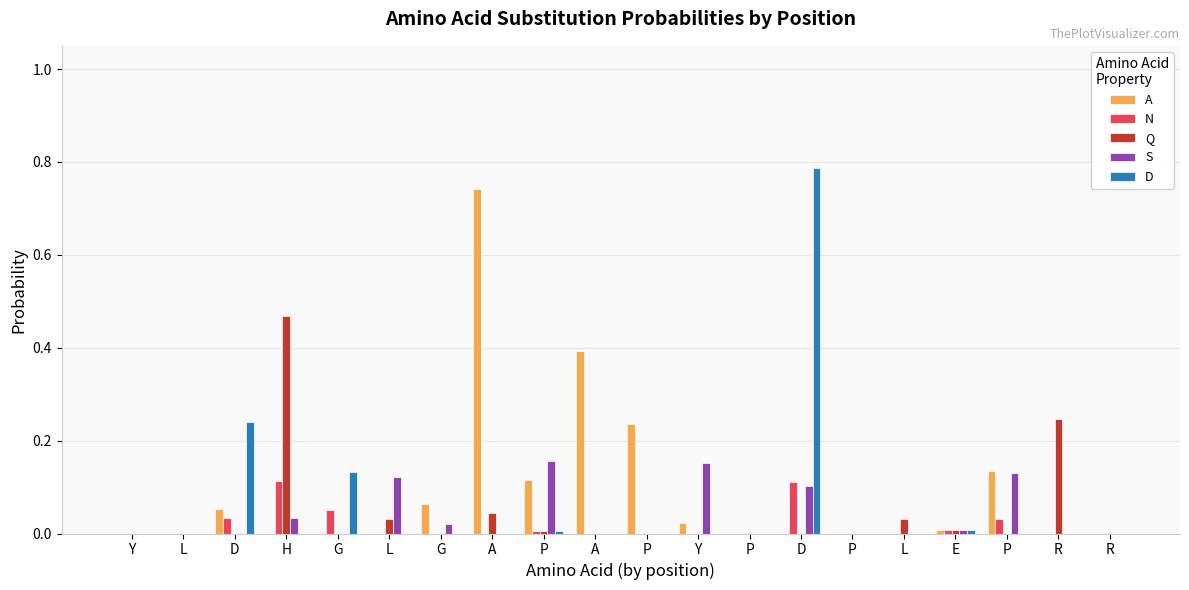

What is the difference between the maximum and minimum values in the N series?

0.1